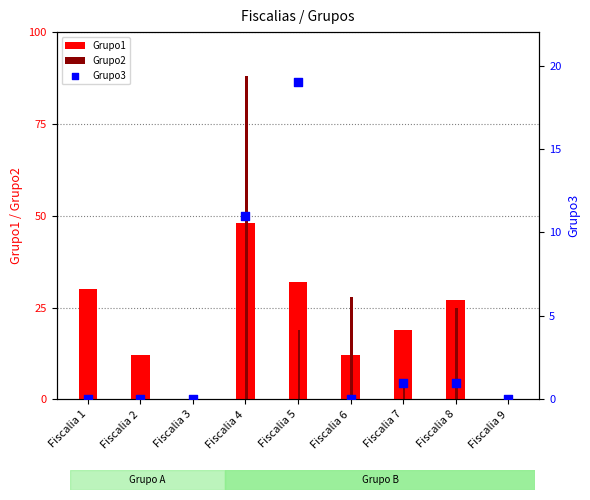

At which category is the sum across all series the highest?

Fiscalia 4